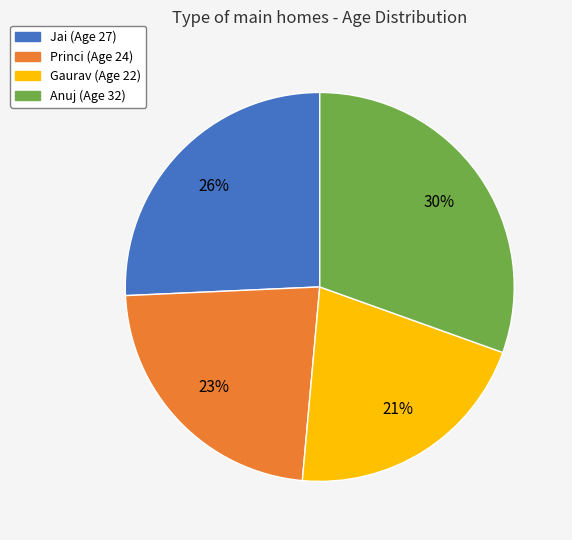

How many slices are in this pie chart?

4